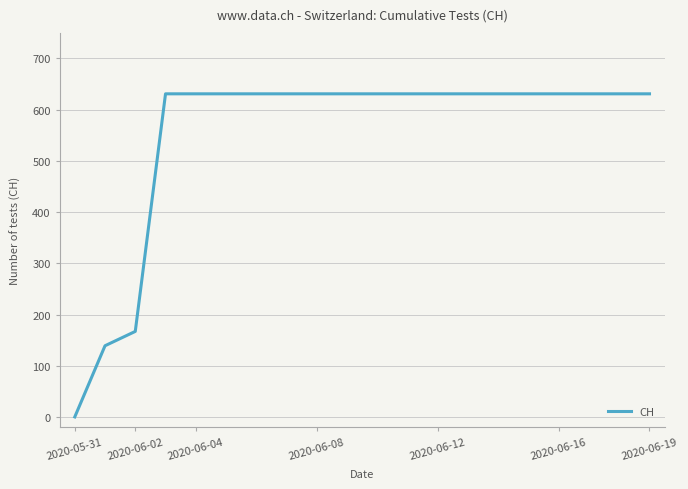

What is the difference between the maximum and second lowest values?

492